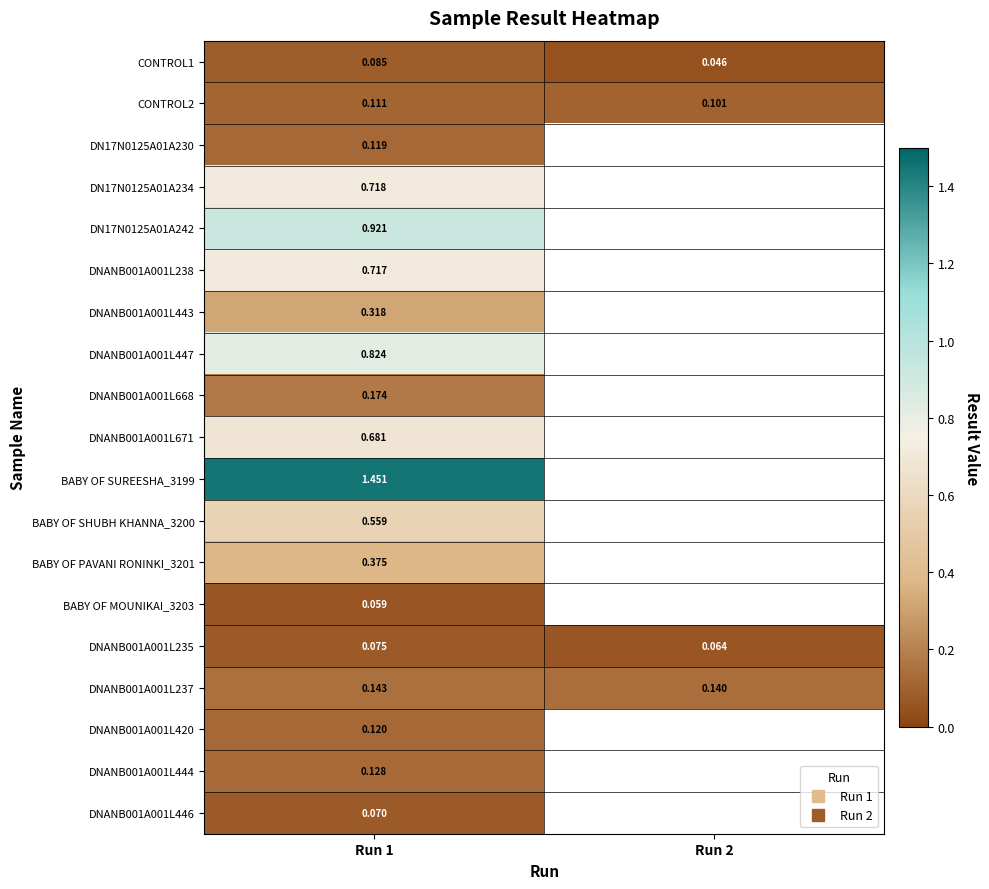

What is the spread (max minus min) of values at Run 2?

0.1